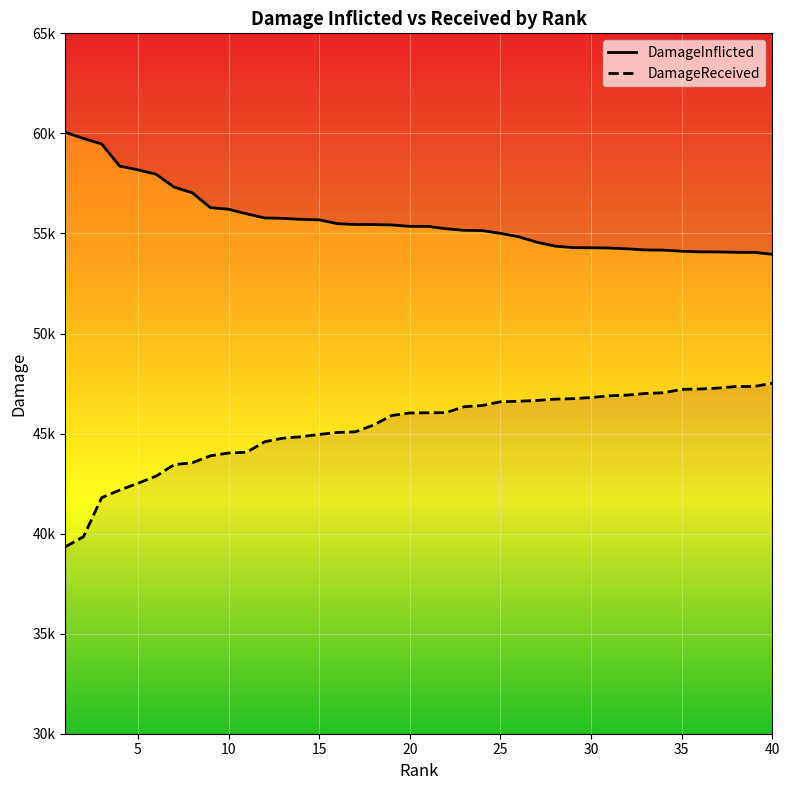

Does the chart display data point markers on the line(s)?

No